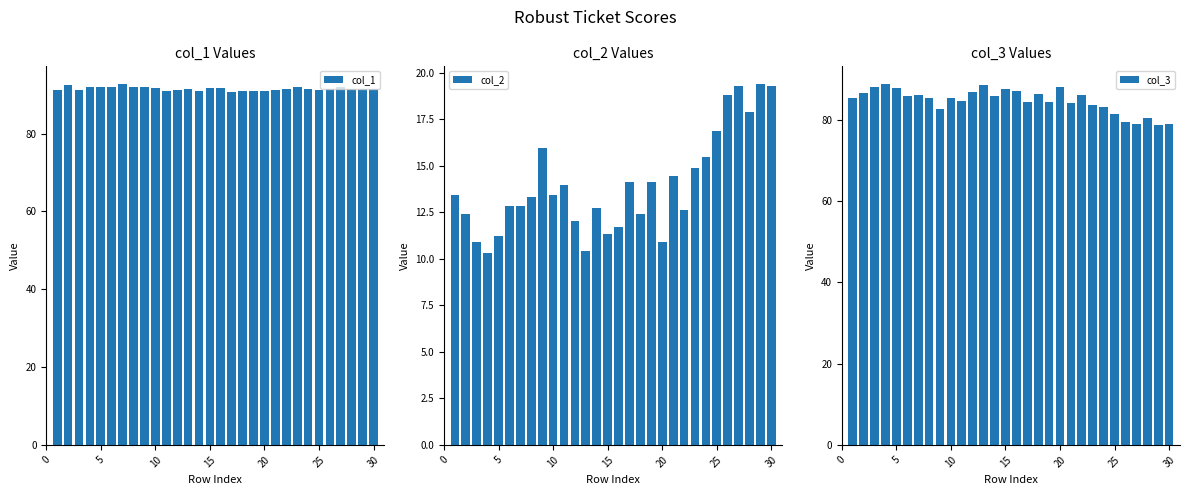

How many groups of bars are there?

30